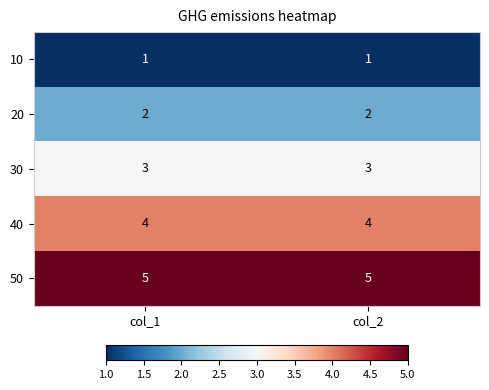

What is the maximum value shown in the chart?

5